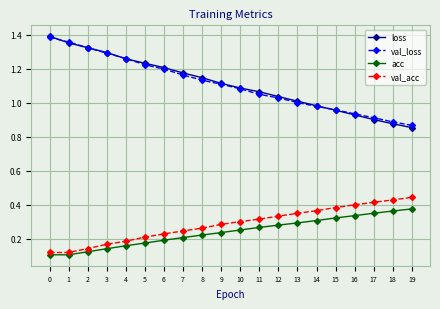

Is the value of val_loss at 12 greater than the value of val_acc at 19?

Yes